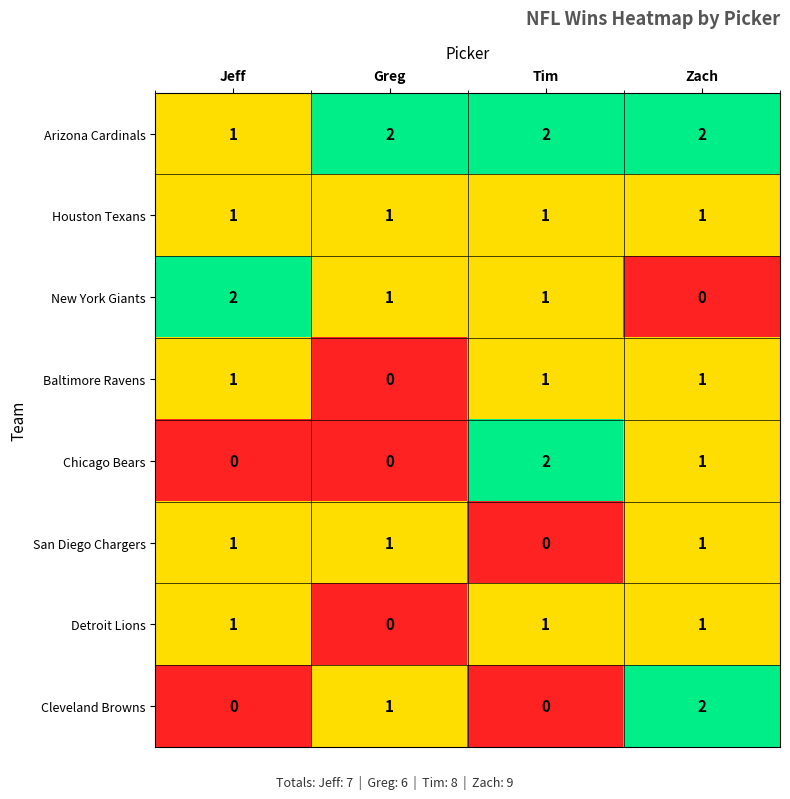

What is the sum of all Detroit Lions values?

3